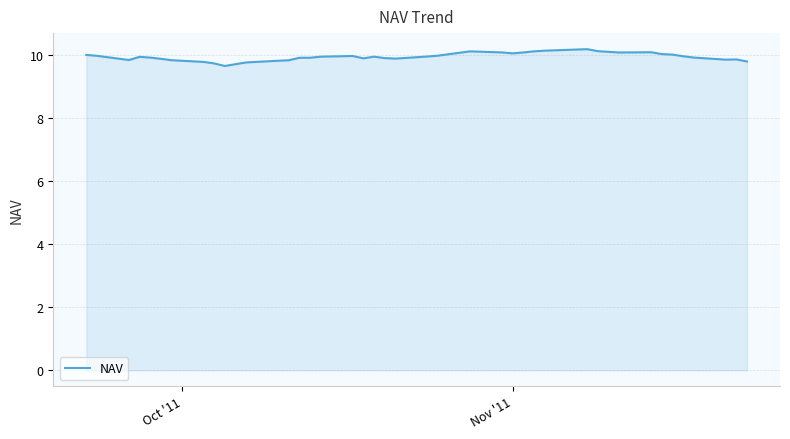

What is the minimum value shown in the chart?

9.6